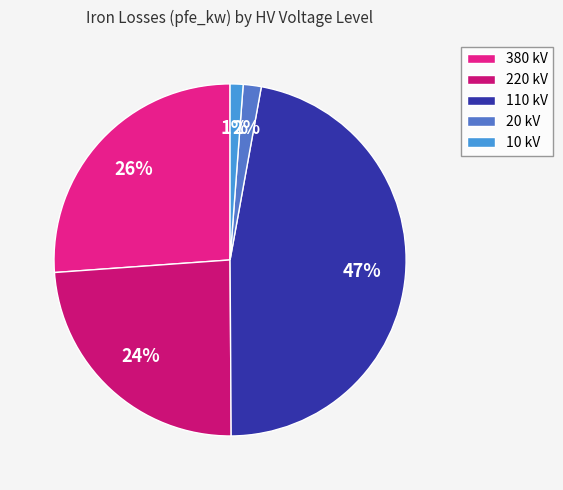

Count the number of slices in the pie.

5